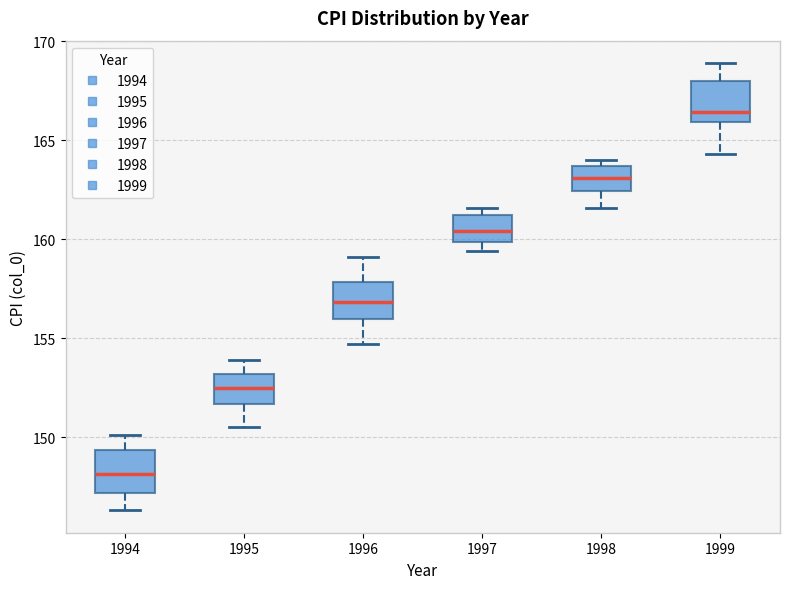

Reading left to right, read every box against the y-axis: the position of its median line, the range the box covers, and the ends of its whiskers. The values are not printed on the chart, so give them approximately, as read against the axis.

1994: median 148.0, box 147.0 to 149.5, whiskers 146.5 to 150.0
1995: median 152.5, box 151.5 to 153.0, whiskers 150.5 to 154.0
1996: median 157.0, box 156.0 to 158.0, whiskers 154.5 to 159.0
1997: median 160.5, box 160.0 to 161.0, whiskers 159.5 to 161.5
1998: median 163.0, box 162.5 to 163.5, whiskers 161.5 to 164.0
1999: median 166.5, box 166.0 to 168.0, whiskers 164.5 to 169.0